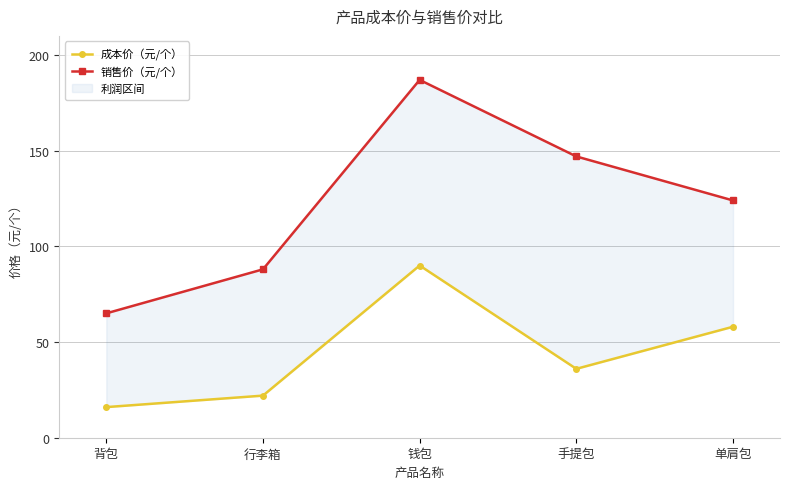

Rank the categories by 成本价（元/个） value from lowest to highest.

背包, 行李箱, 手提包, 单肩包, 钱包